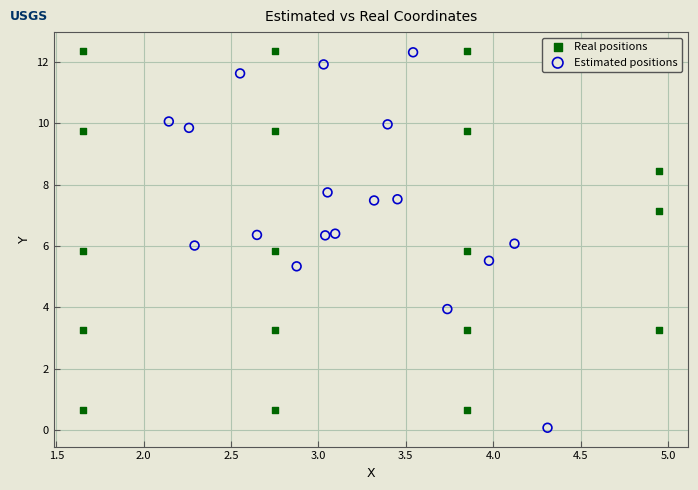

Which series reaches the minimum Y coordinate?

Estimated positions